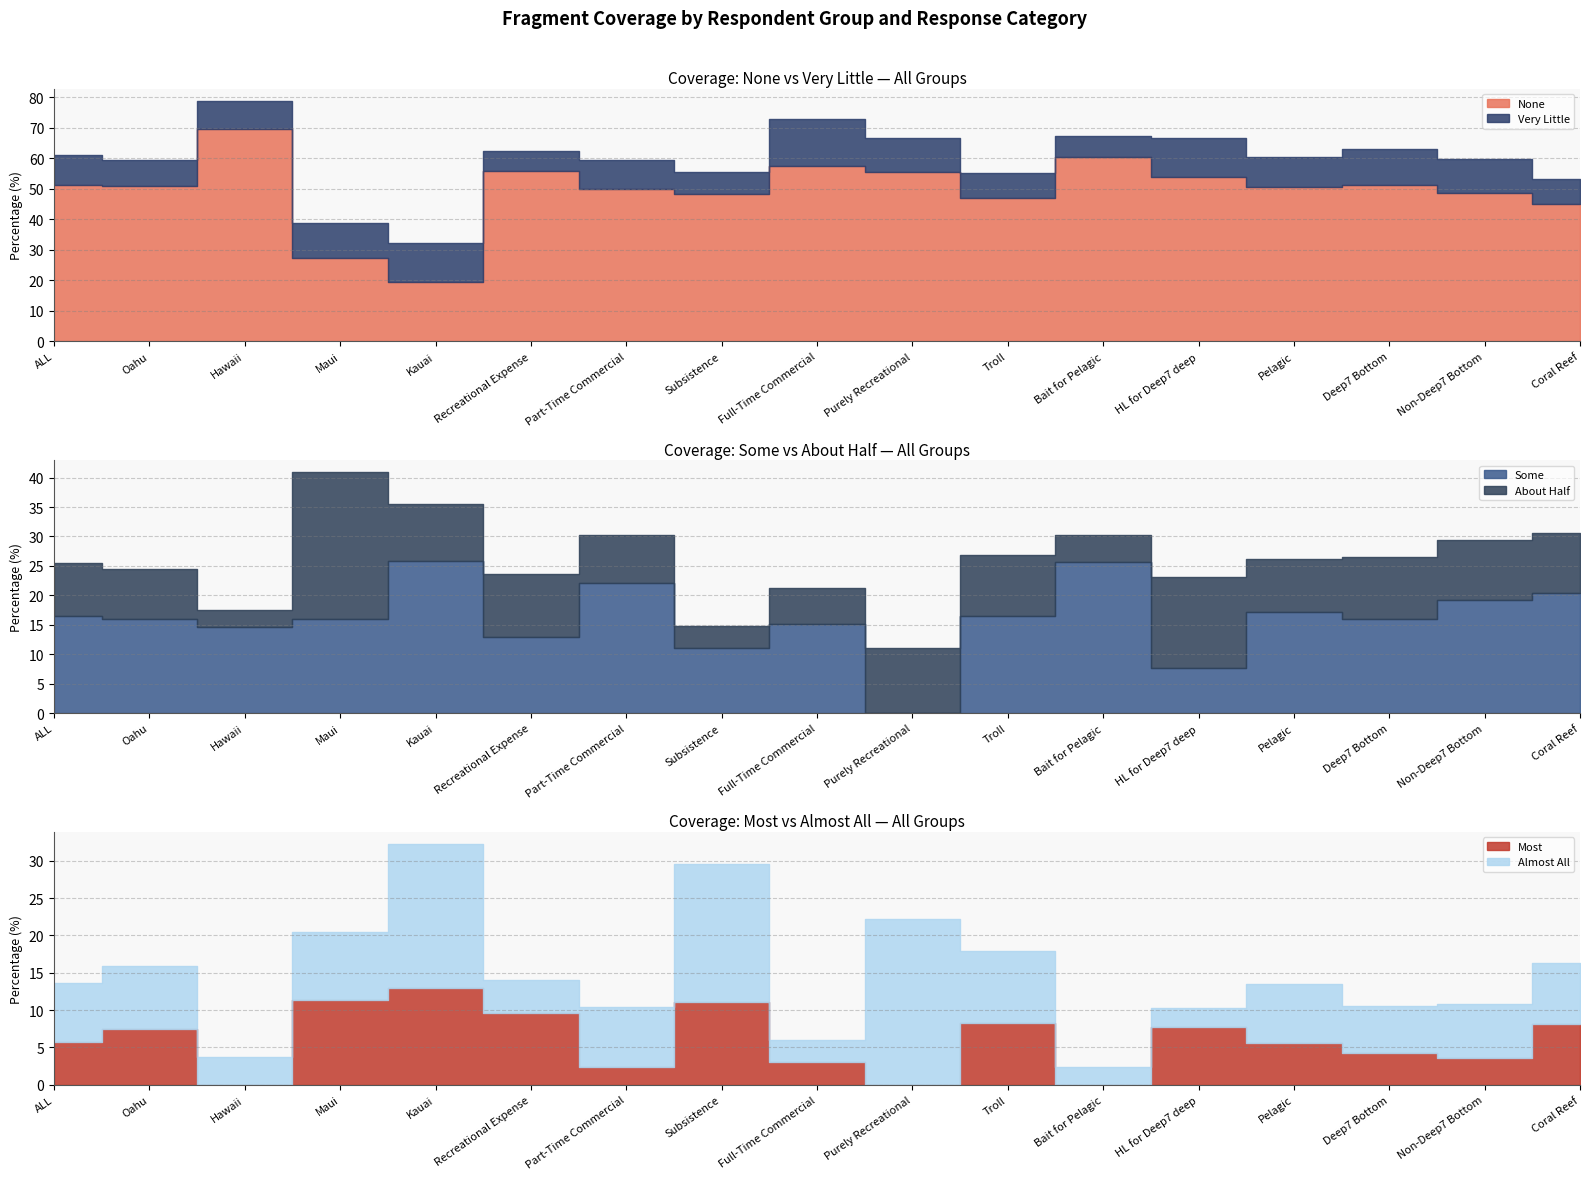

Which series has the largest total across all categories?

None